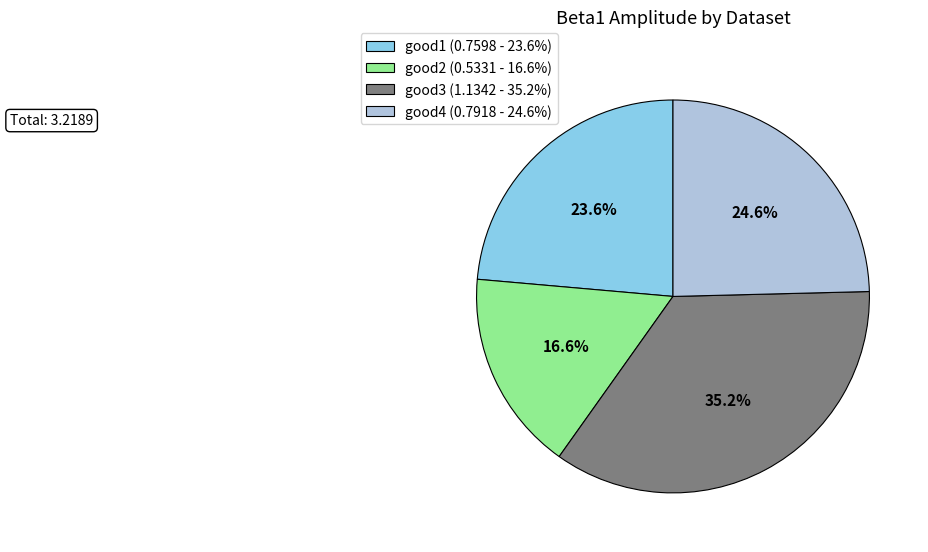

Does any single category account for the majority?

No